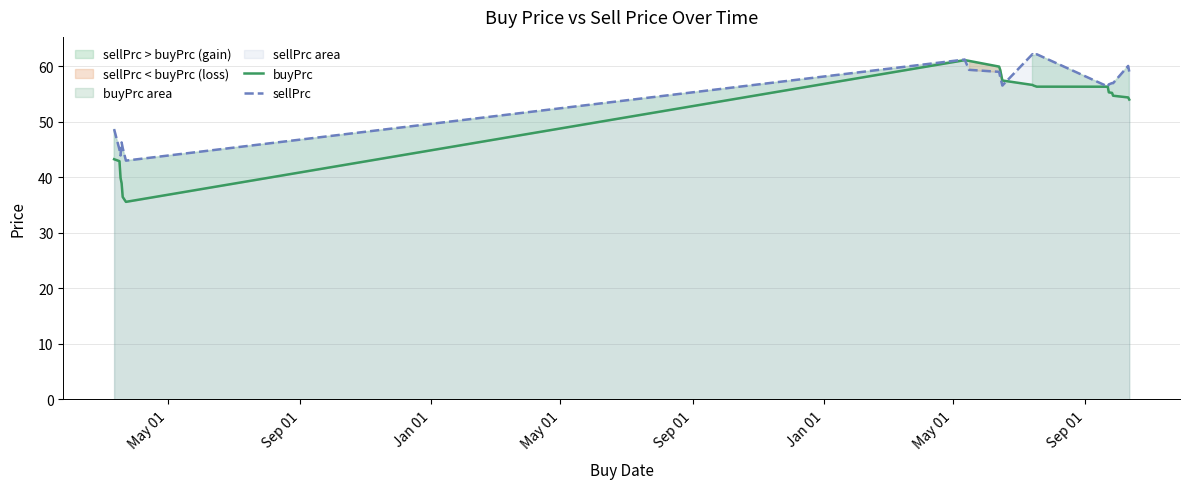

True or false: buyPrc has more than 1 interior local peaks.

False